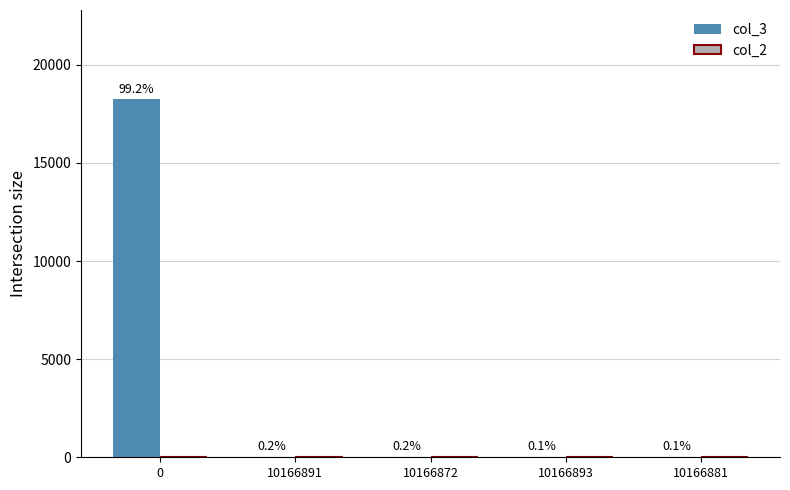

What is the total value across all series at 10166881?

13